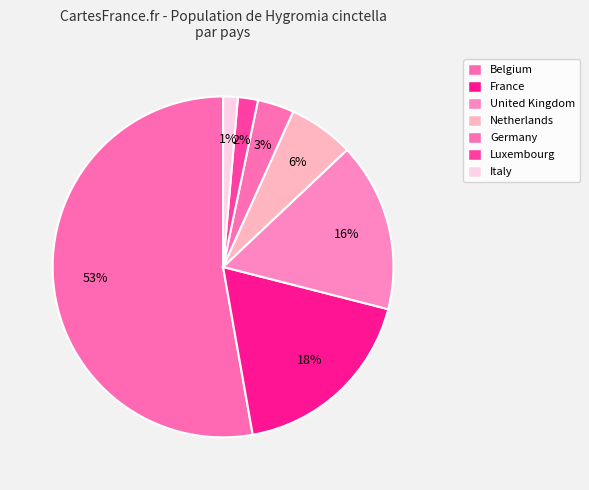

Count the number of slices in the pie.

7